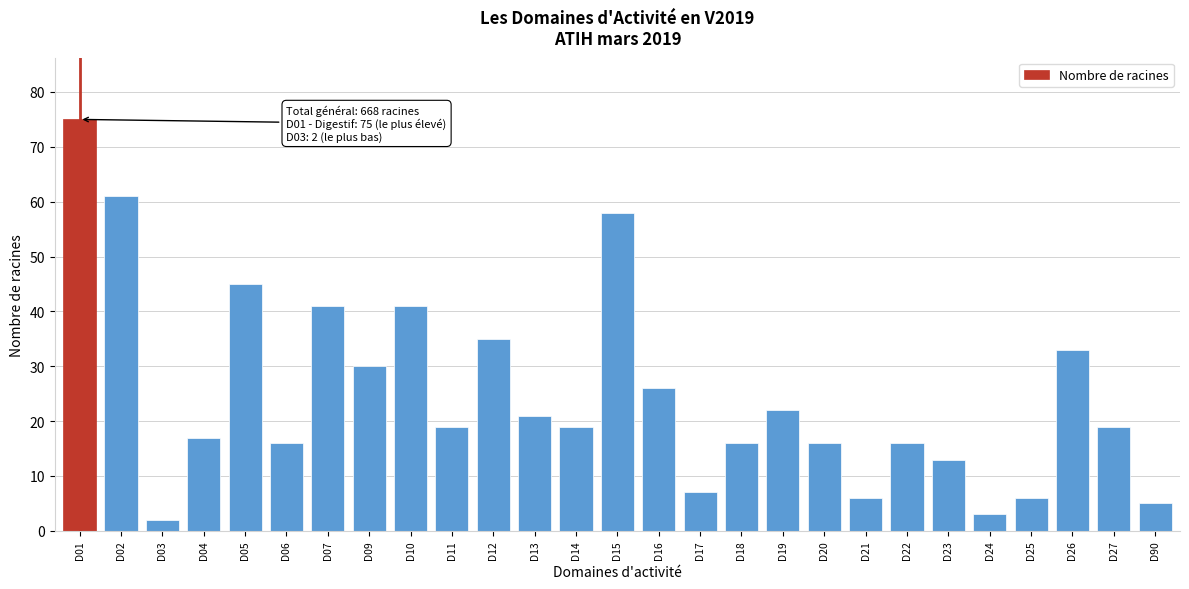

Reading left to right, transcribe all the data shown in this chart.

75	61	2	17	45	16	41	30	41	19	35	21	19	58	26	7	16	22	16	6	16	13	3	6	33	19	5